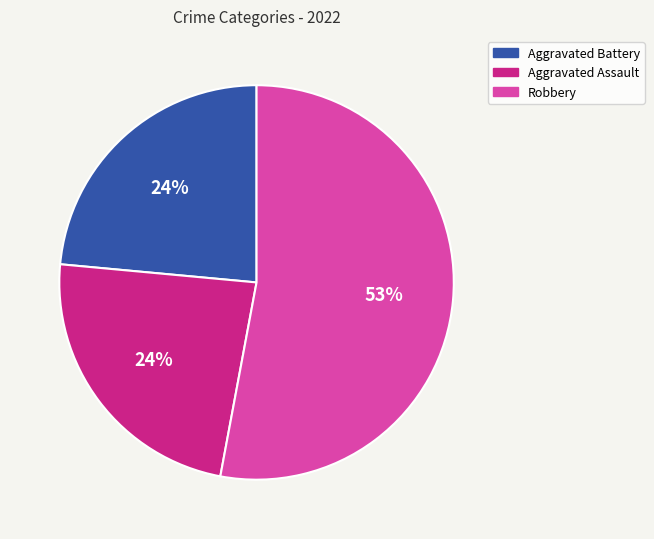

How many segments does this pie chart have?

3